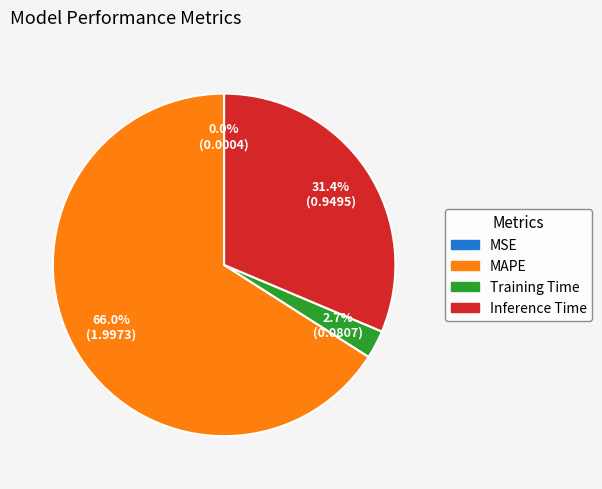

Is there a majority slice in this chart?

Yes